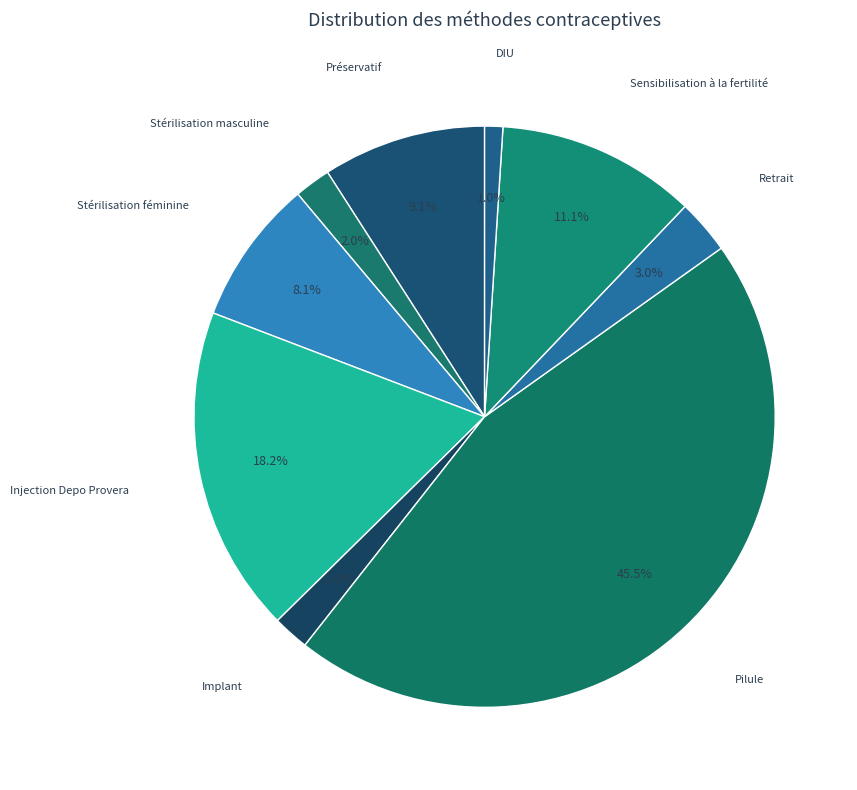

Count the number of slices in the pie.

9